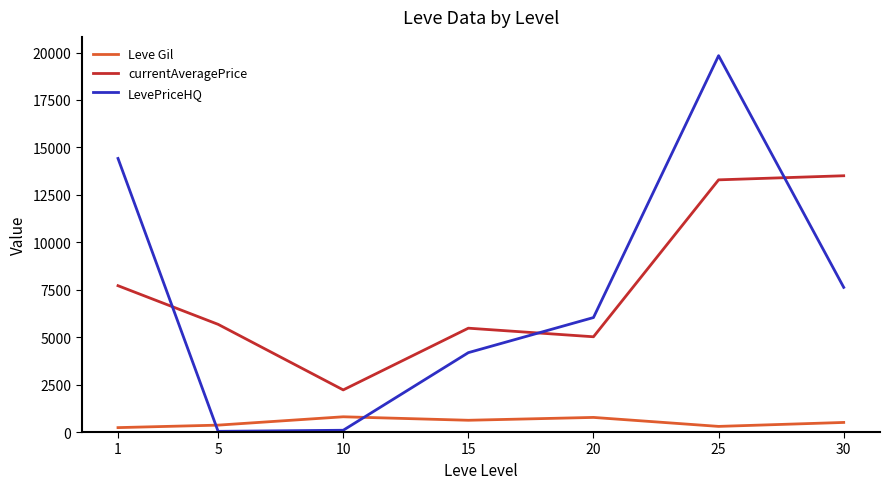

Is the value of LevePriceHQ at 25 greater than the value of currentAveragePrice at 5?

Yes